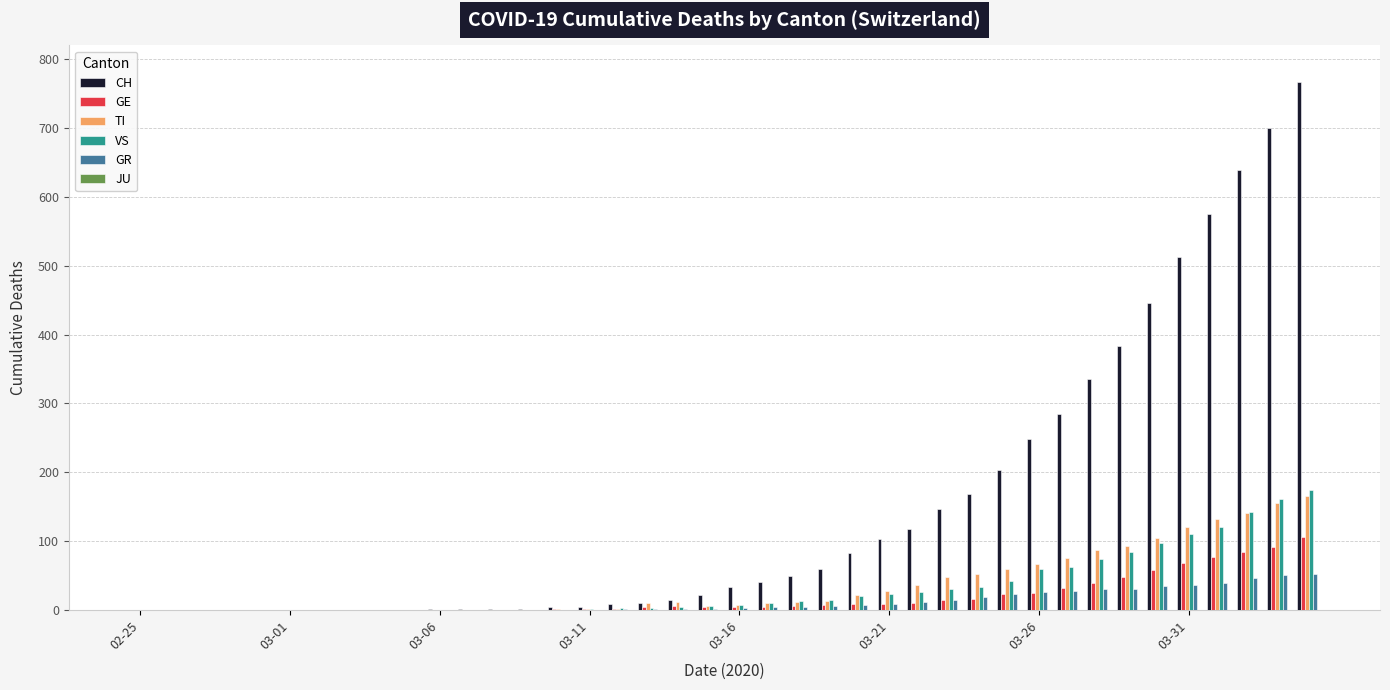

What is the sum of all TI values?

1463